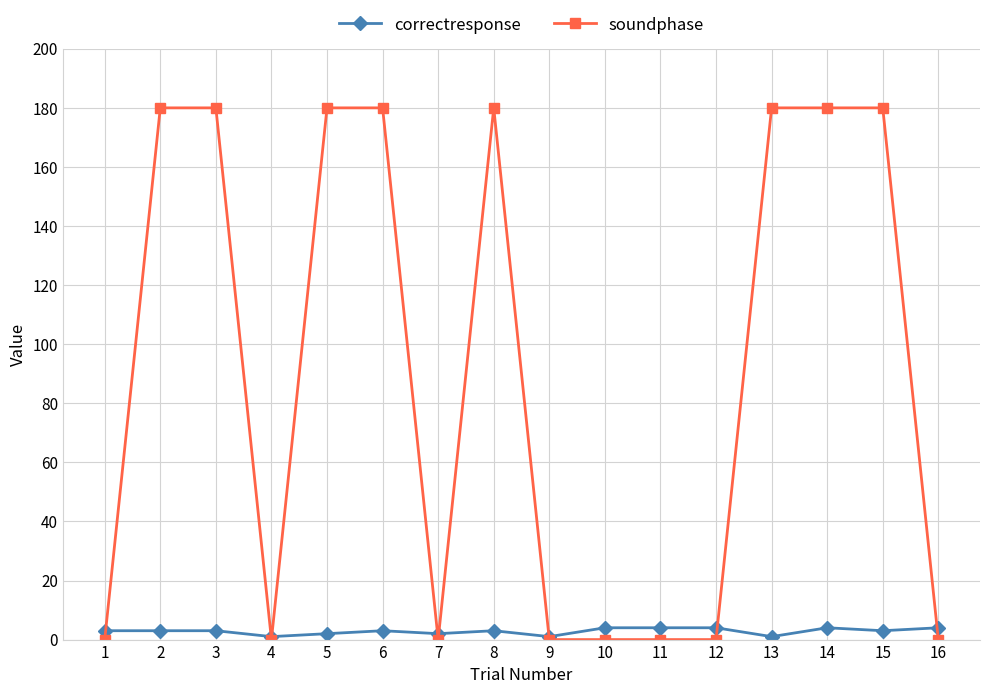

How many series are shown in this chart?

2